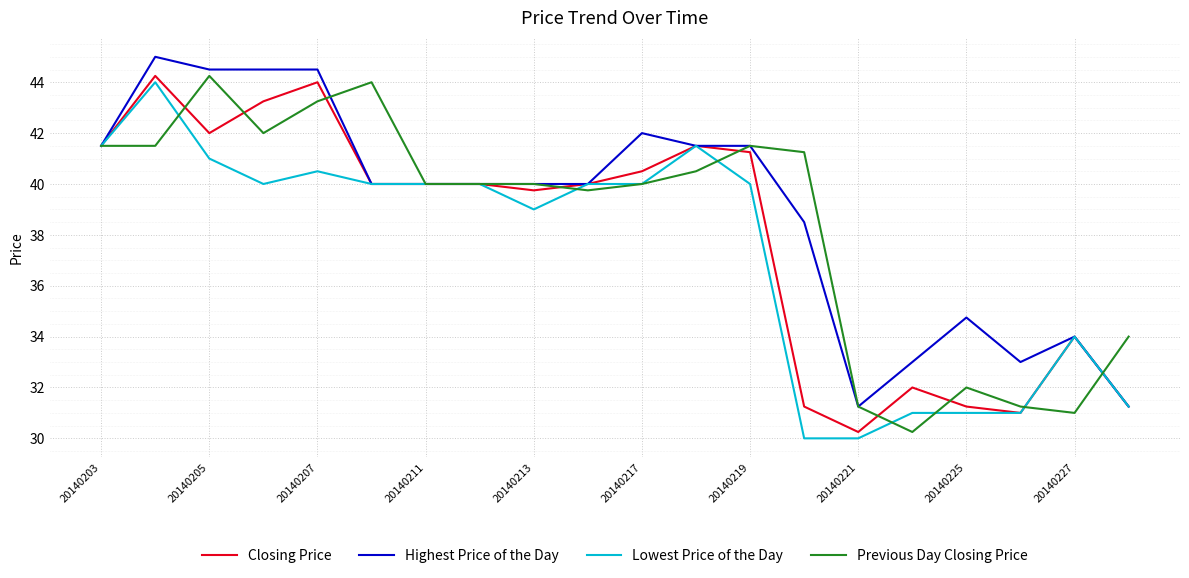

What is the smallest value displayed?

30.0